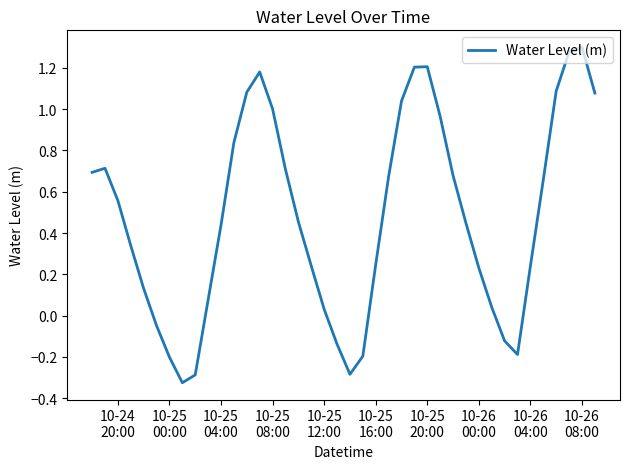

What is the difference between the maximum and minimum values?

1.6